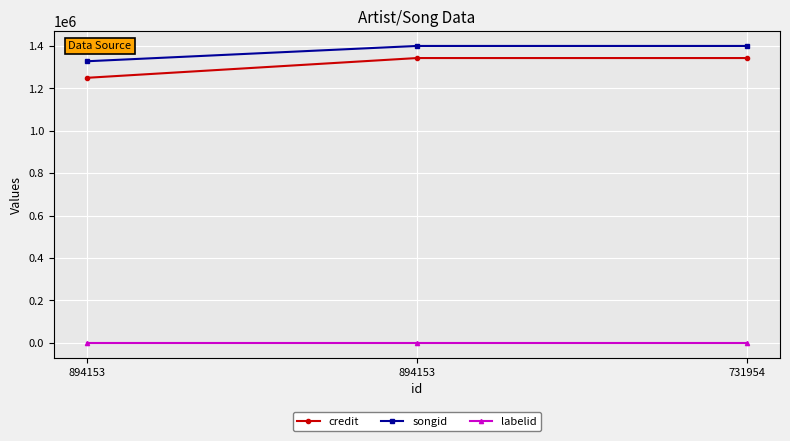

How many lines are shown in the chart?

3